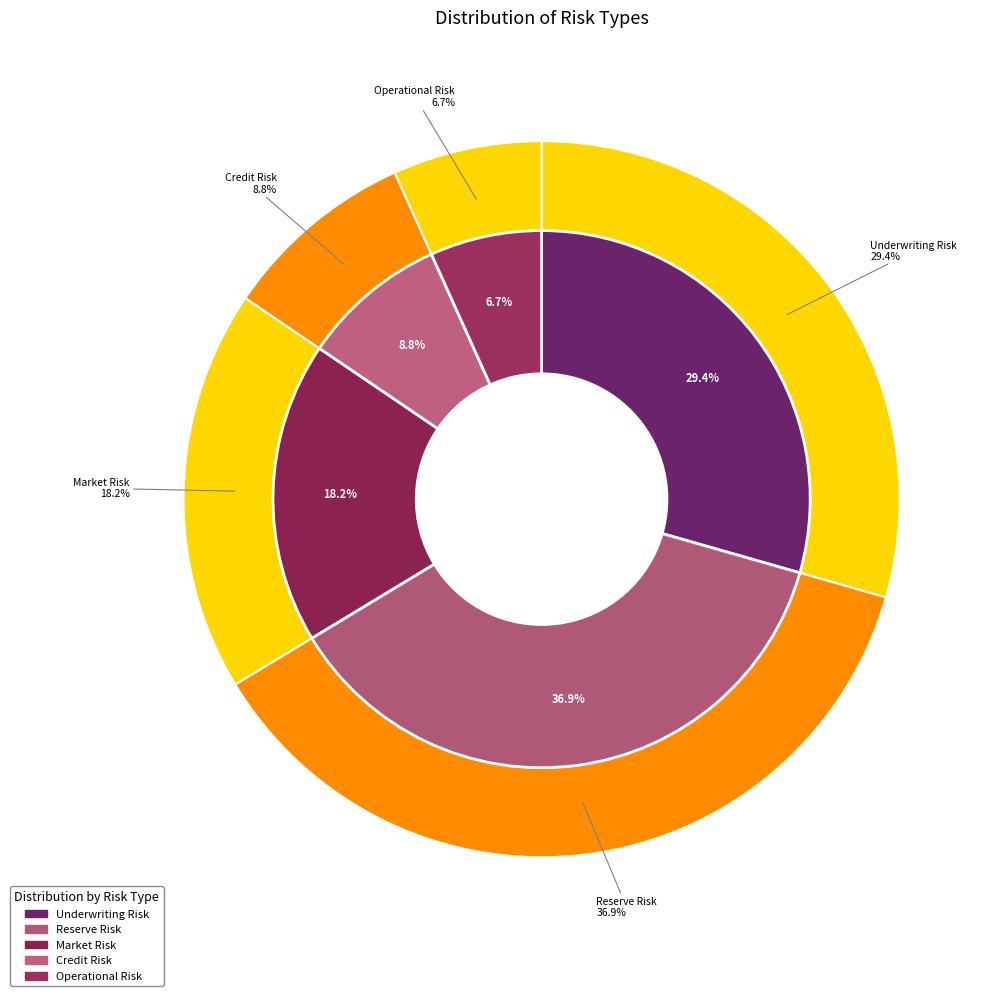

Which category has the biggest portion of the pie?

Reserve Risk